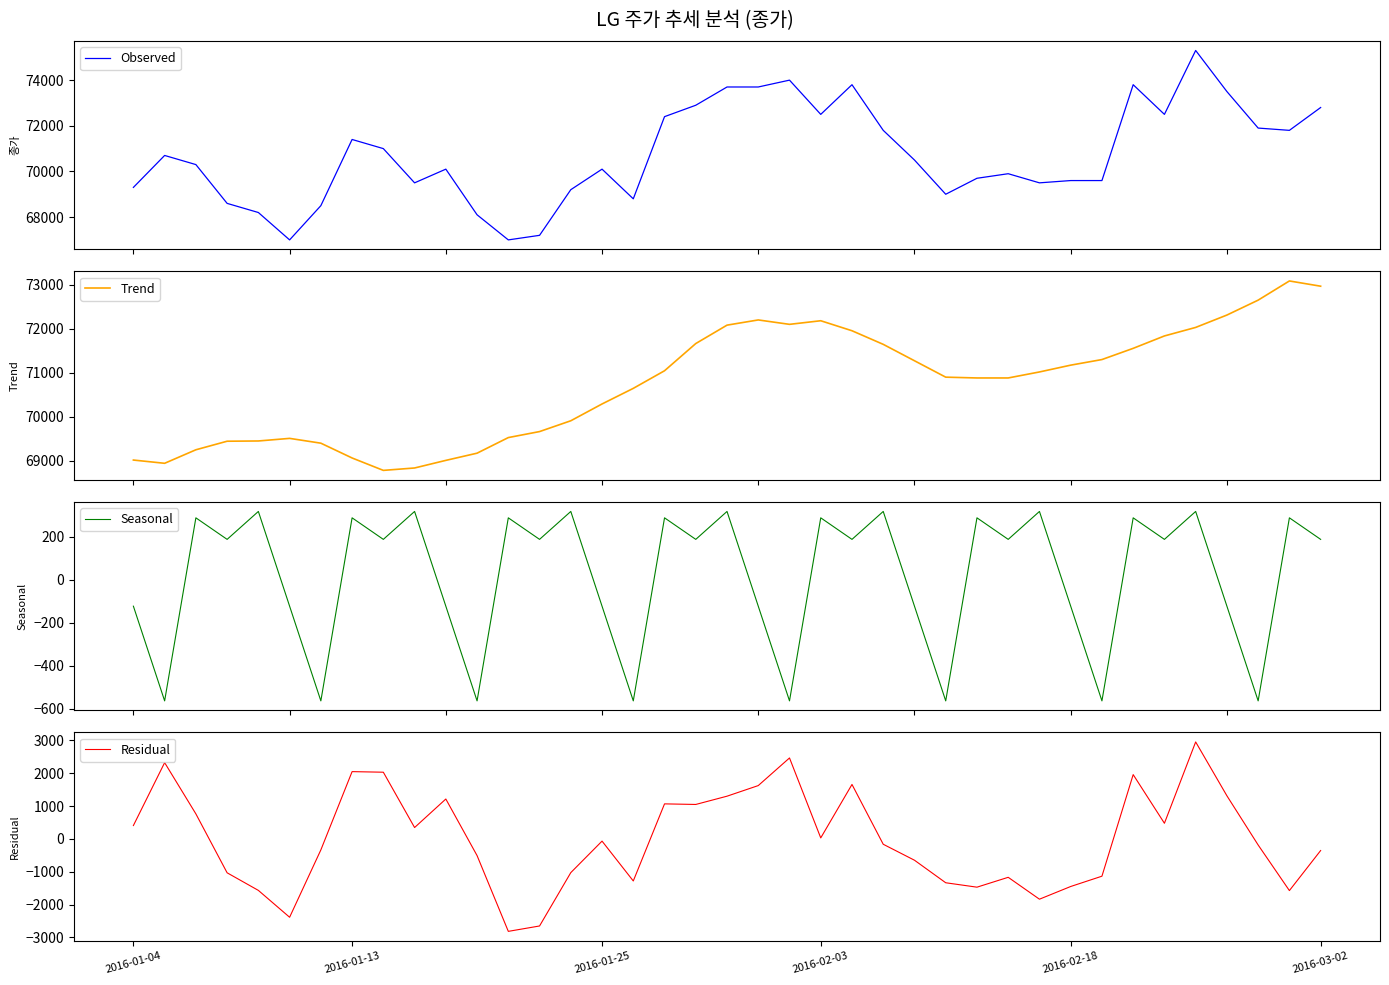

Reading left to right, list all the values displayed in this chart.

Observed: 69300.0	70700.0	70300.0	68600.0	68200.0	67000.0	68500.0	71400.0	71000.0	69500.0	70100.0	68100.0	67000.0	67200.0	69200.0	70100.0	68800.0	72400.0	72900.0	73700.0	73700.0	74000.0	72500.0	73800.0	71800.0	70500.0	69000.0	69700.0	69900.0	69500.0	69600.0	69600.0	73800.0	72500.0	75300.0	73500.0	71900.0	71800.0	72800.0
Trend: 69016.7	68942.9	69250.0	69444.4	69450.0	69509.1	69400.0	69063.6	68781.8	68836.4	69009.1	69172.7	69527.3	69663.6	69909.1	70290.9	70645.5	71045.5	71663.6	72081.8	72200.0	72100.0	72181.8	71954.5	71645.5	71272.7	70900.0	70881.8	70881.8	71018.2	71172.7	71300.0	71554.5	71836.4	72030.0	72311.1	72650.0	73085.7	72966.7
Seasonal: -122.8	-563.9	288.7	188.4	318.4	-122.8	-563.9	288.7	188.4	318.4	-122.8	-563.9	288.7	188.4	318.4	-122.8	-563.9	288.7	188.4	318.4	-122.8	-563.9	288.7	188.4	318.4	-122.8	-563.9	288.7	188.4	318.4	-122.8	-563.9	288.7	188.4	318.4	-122.8	-563.9	288.7	188.4
Residual: 406.1	2321.0	761.3	-1032.8	-1568.4	-2386.3	-336.1	2047.6	2029.8	345.2	1213.7	-508.8	-2816.0	-2652.0	-1027.5	-68.1	-1281.6	1065.8	1048.0	1299.7	1622.8	2463.9	29.5	1657.1	-163.9	-649.9	-1336.1	-1470.5	-1170.2	-1836.6	-1449.9	-1136.1	1956.7	475.3	2951.6	1311.7	-186.1	-1574.4	-355.1